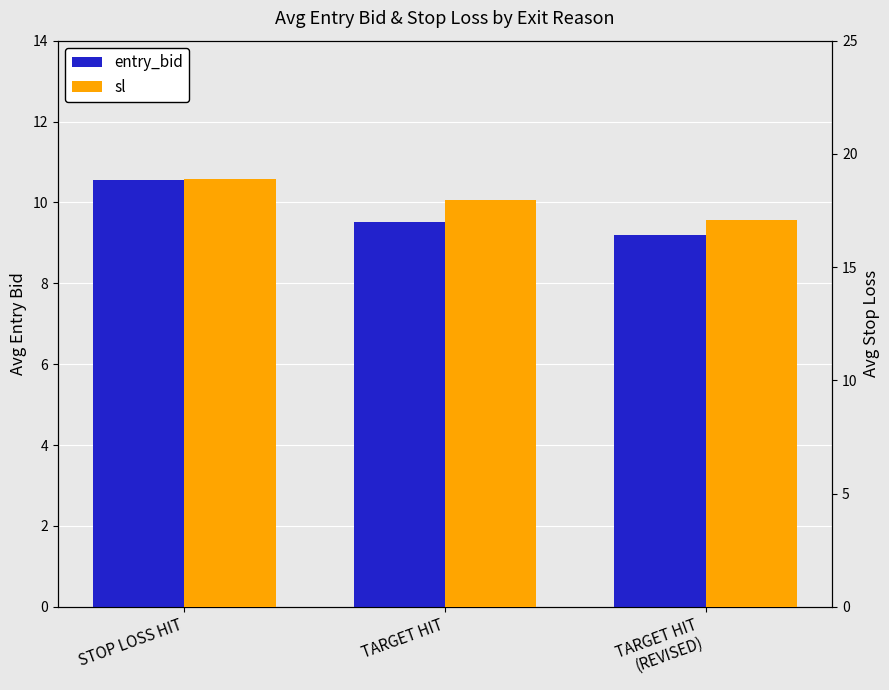

List the series in order of their peak value, lowest first.

entry_bid, sl